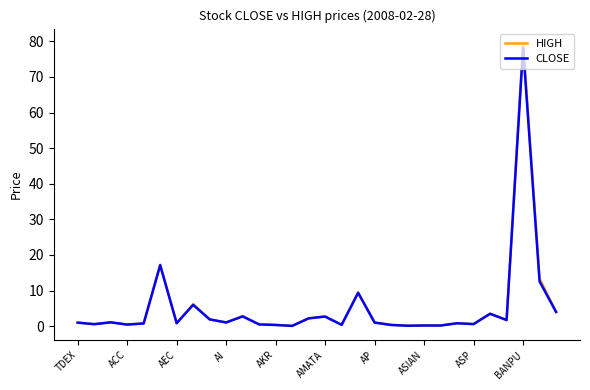

What is the maximum value for CLOSE?

78.3